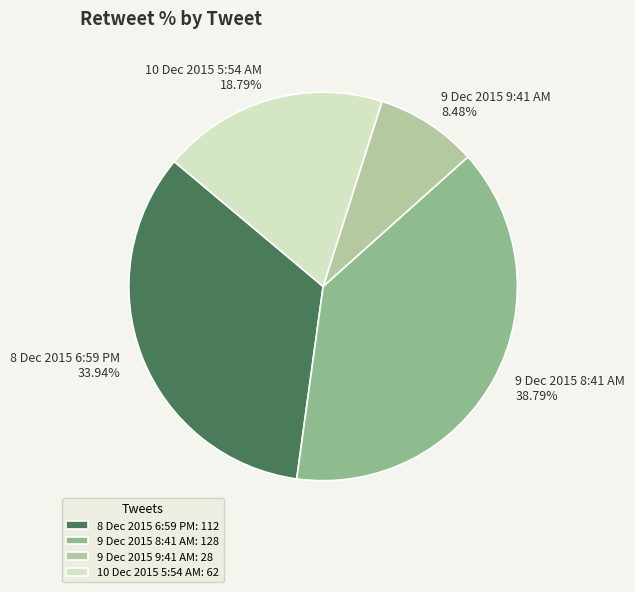

Count the number of slices in the pie.

4